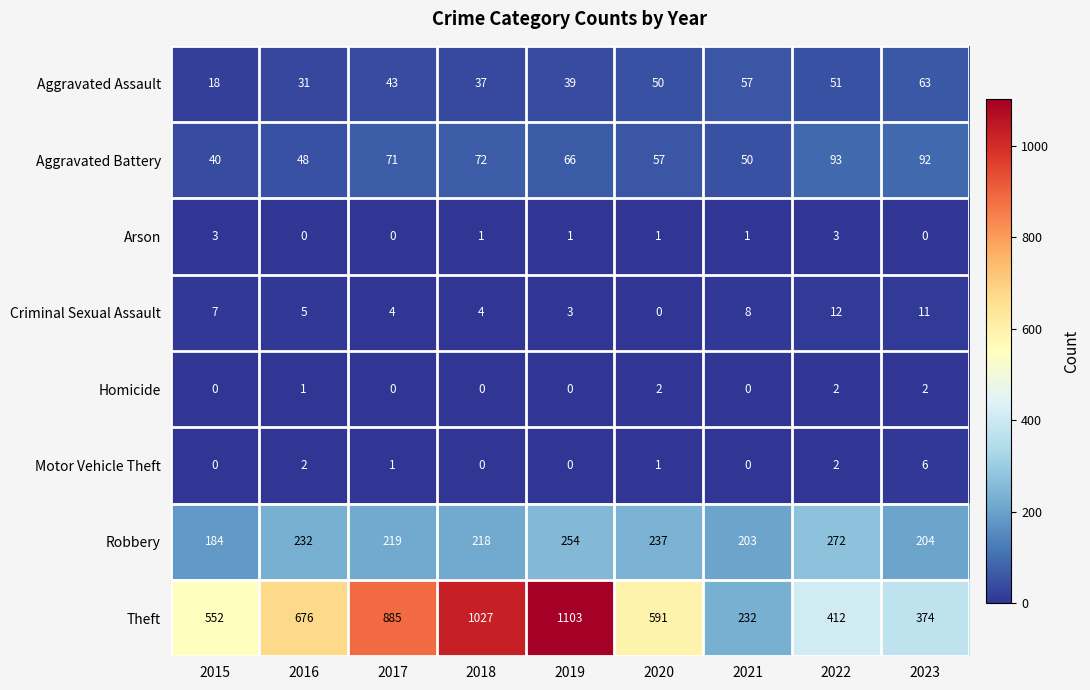

Is the value of Robbery at 2020 greater than the value of Theft at 2023?

No